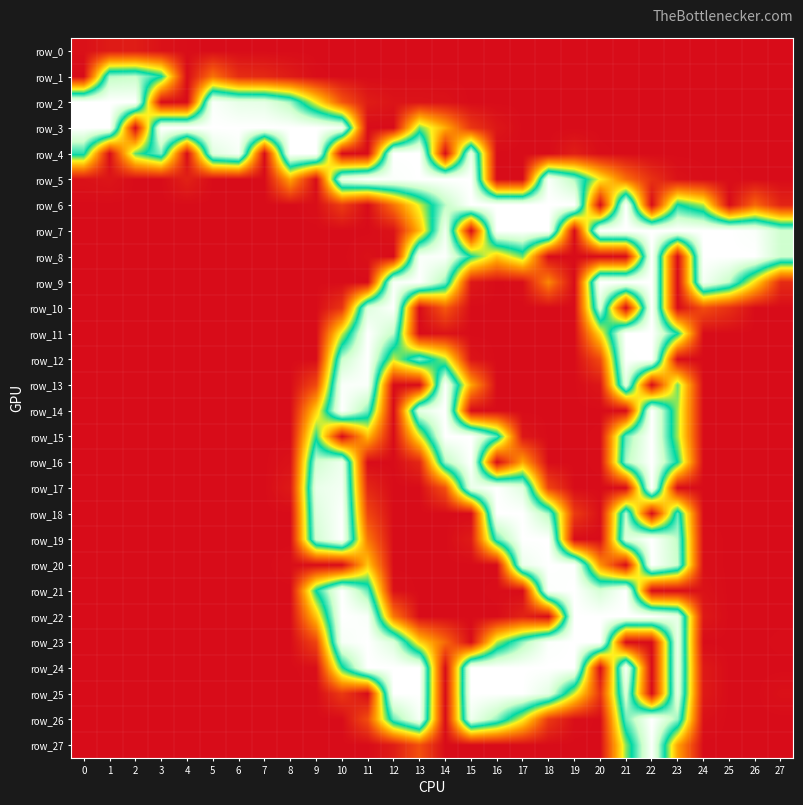

What is the greatest value displayed?

255